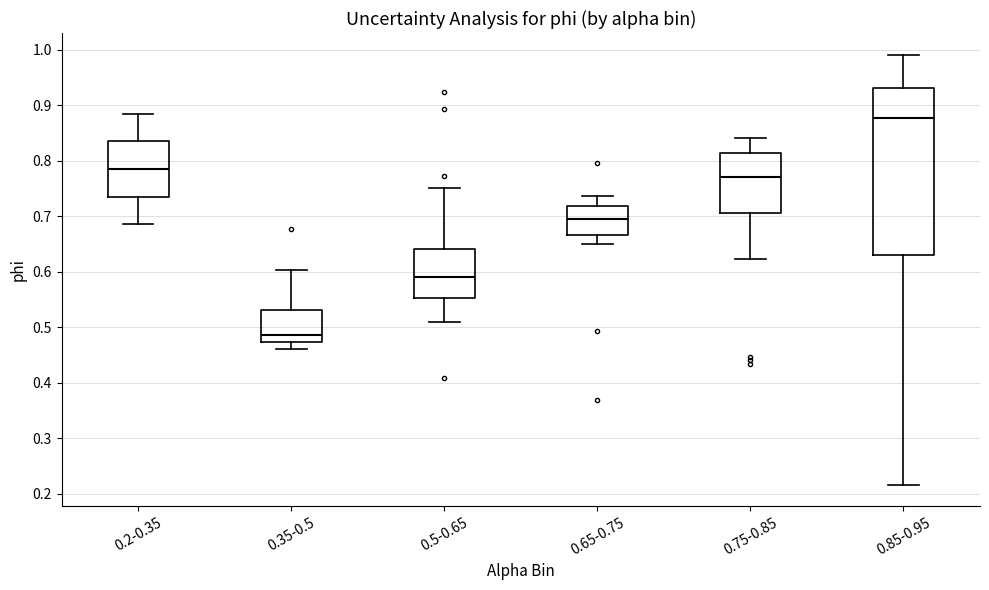

Where is the lower edge of the box for 0.75-0.85 on the y-axis? The values are not printed on the chart, so give them approximately, as read against the axis.

0.71